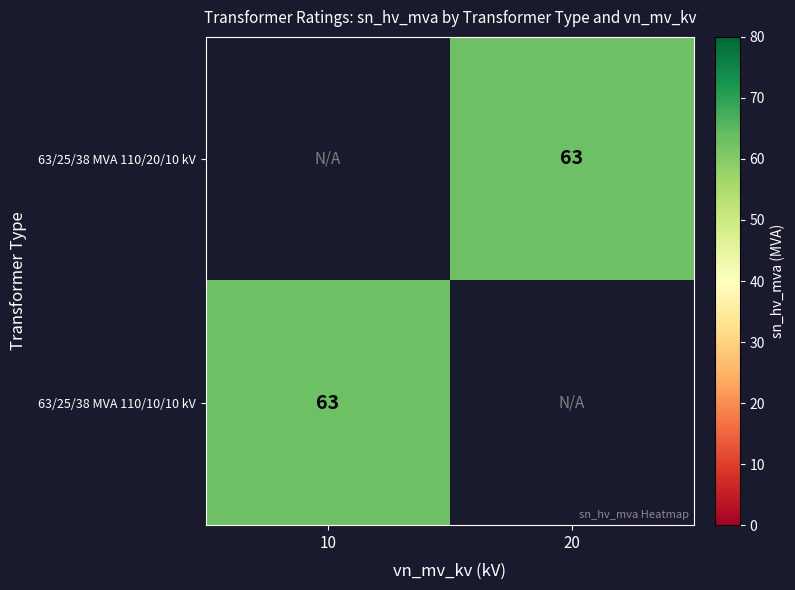

What is the minimum value for 63/25/38 MVA 110/10/10 kV?

63.0